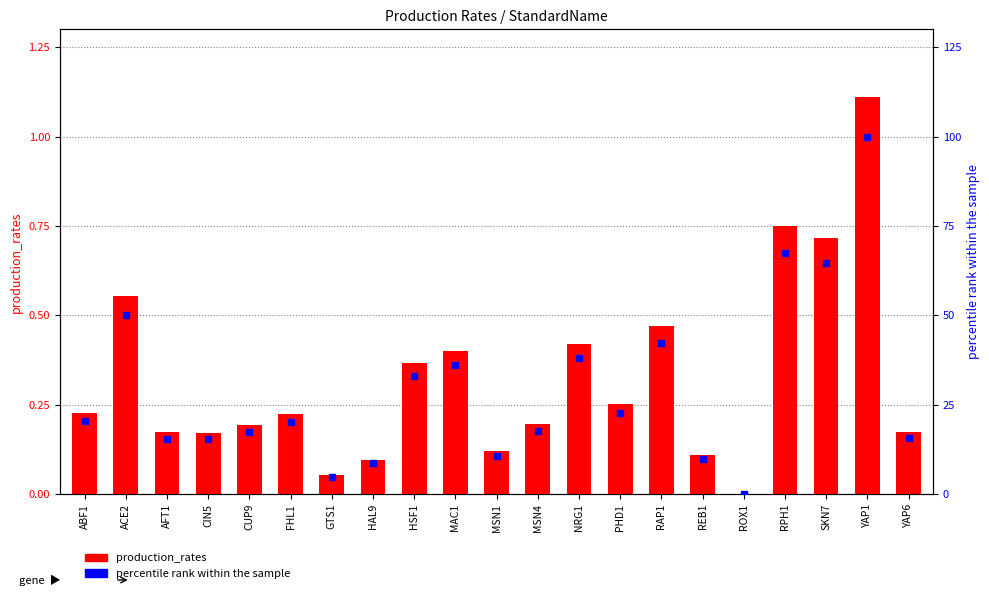

The value of production_rates at ACE2 is 0.8. True or false?

False